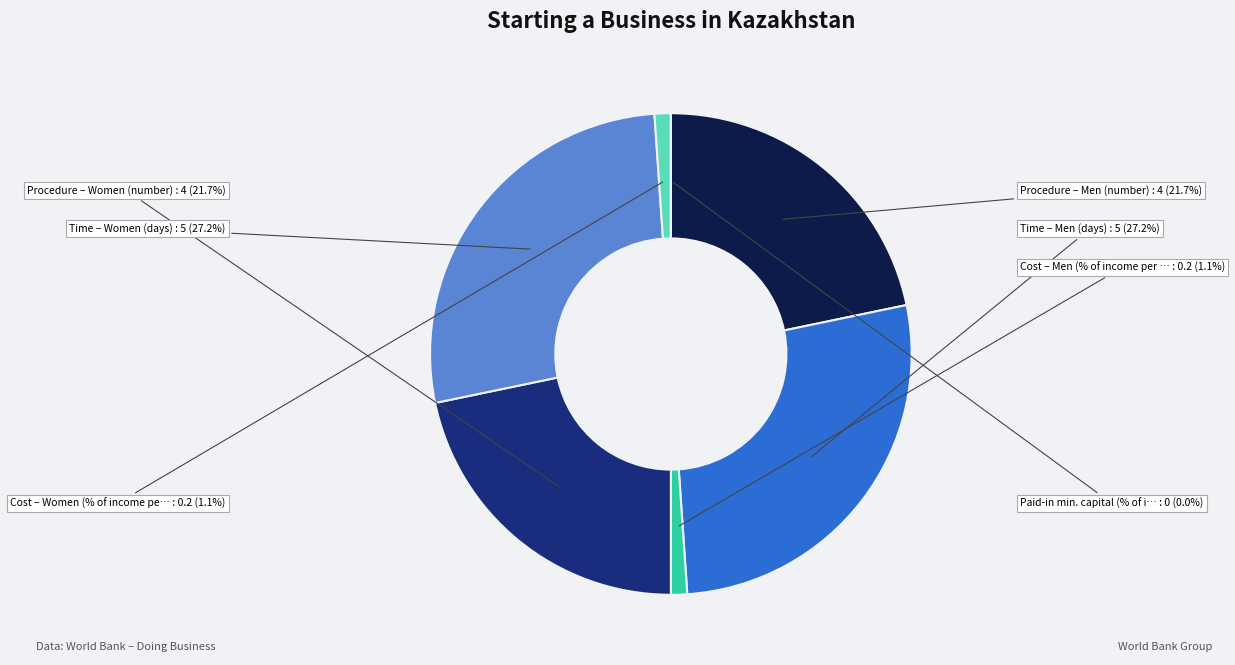

The Procedure – Men (number) slice represents 22% of the pie. True or false?

True